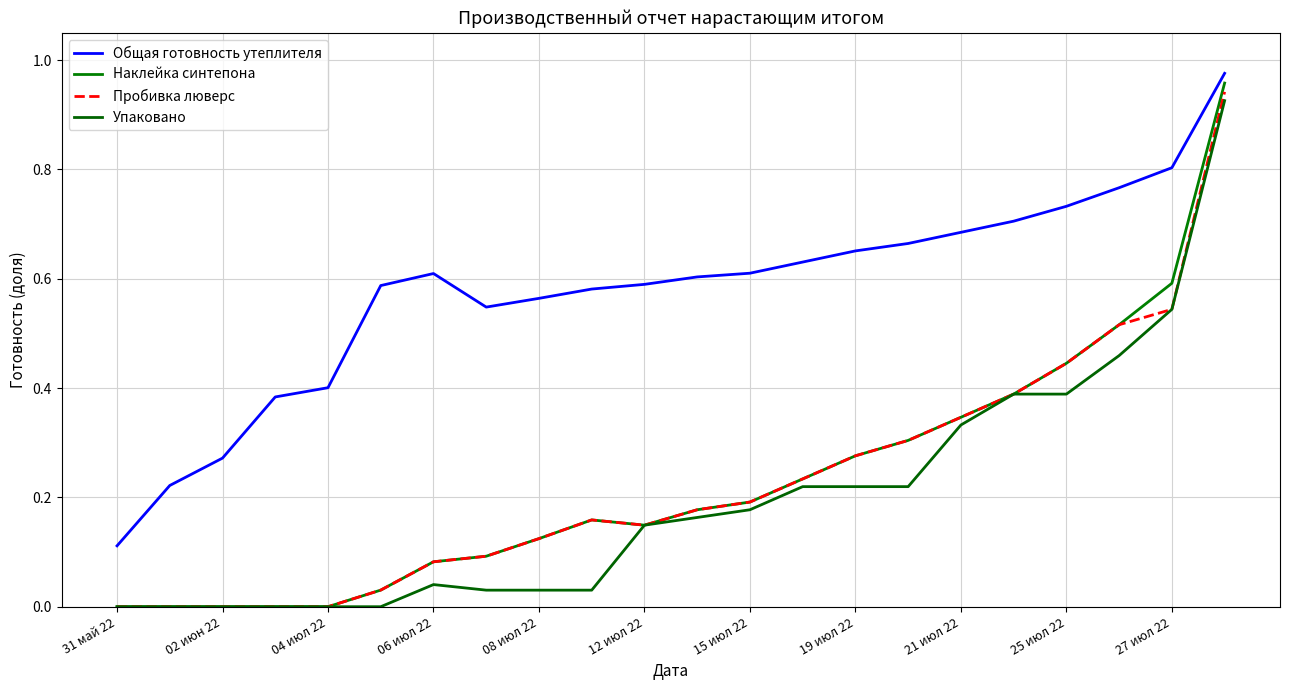

Does the chart display data point markers on the line(s)?

No